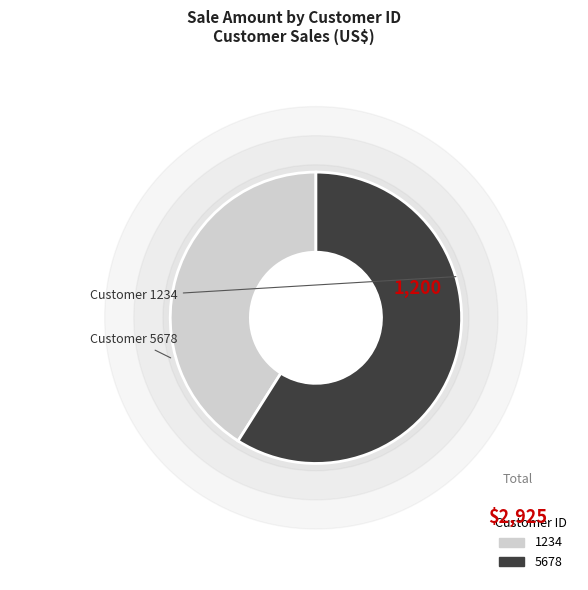

Which has a higher value, 1234 or 5678?

5678